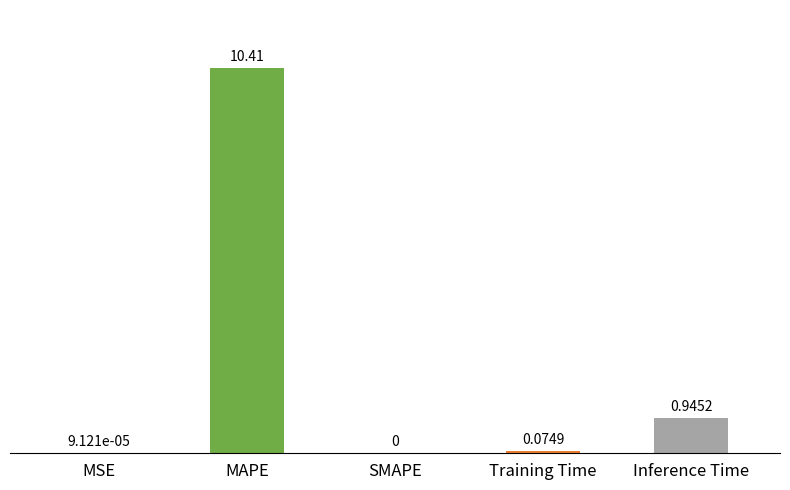

What is the change in value from SMAPE to Inference Time?

+0.9